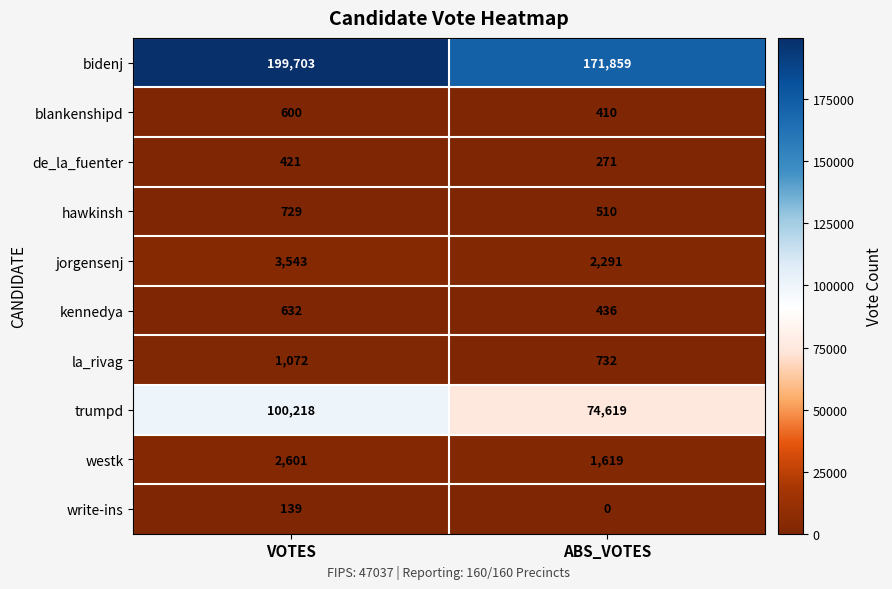

How many categories are shown in the chart?

2